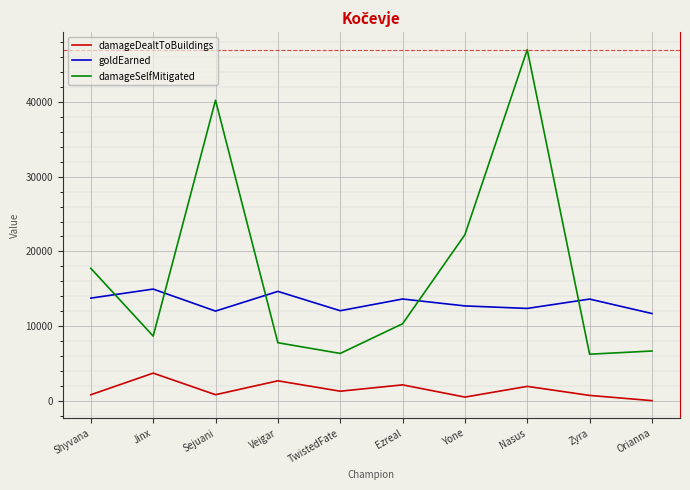

What is the difference between the damageDealtToBuildings values at TwistedFate and Veigar?

1393